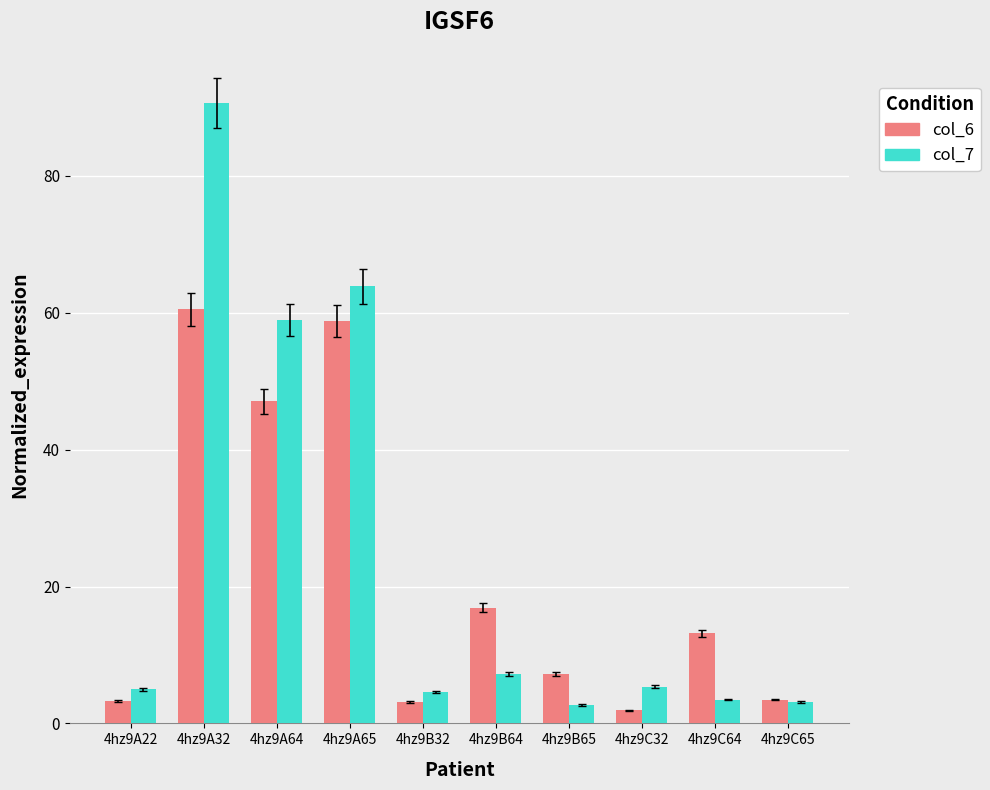

What is the sum of the col_6 values at 4hz9A65 and 4hz9C32?

60.7